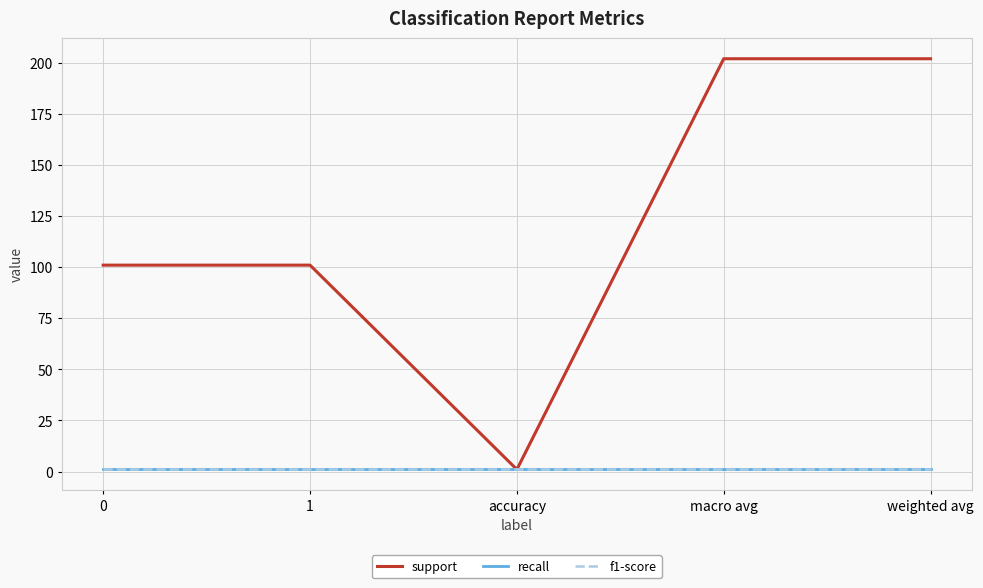

Is this an area chart (filled region under the line)?

No